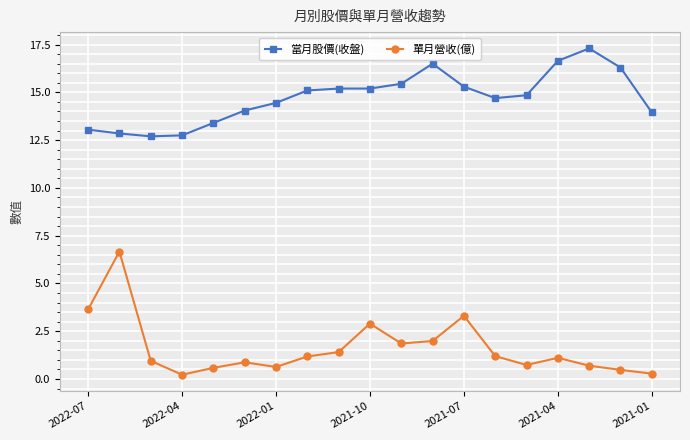

Does the chart display data point markers on the line(s)?

Yes